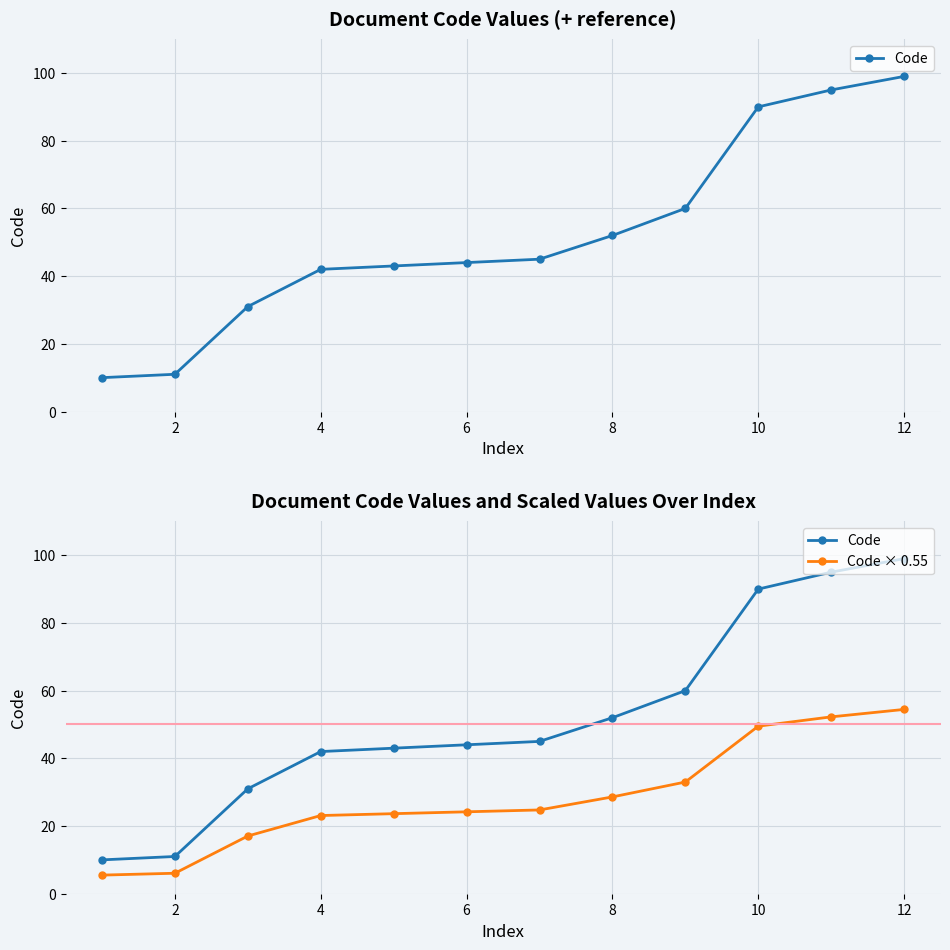

What is the label of the 11th point from the right?

2